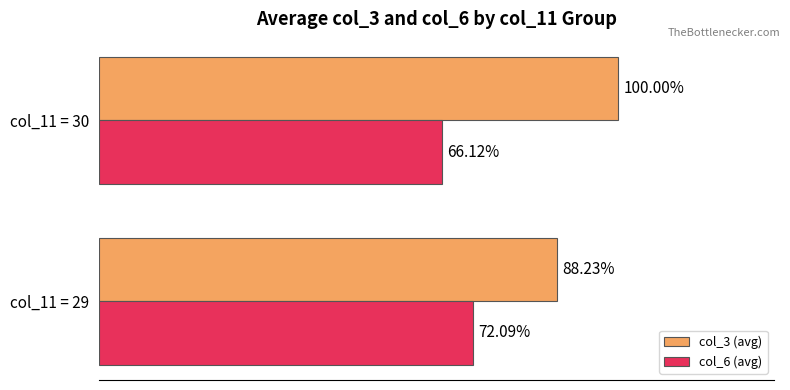

Which category has the highest value across all series?

col_11 = 30